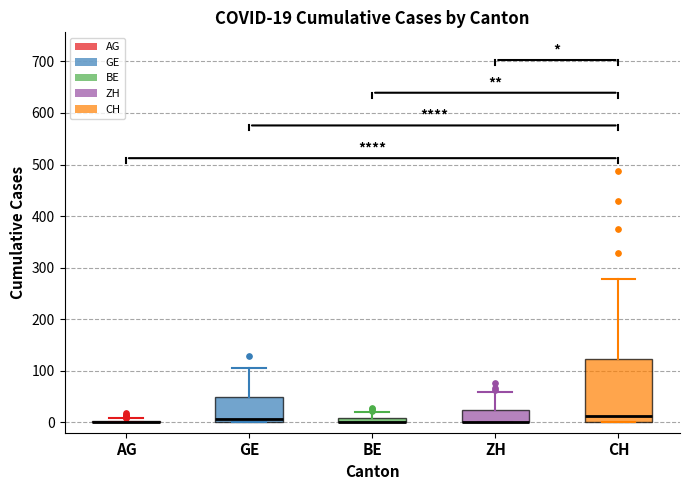

Which box is the tallest, from its lower edge to its upper edge?

CH